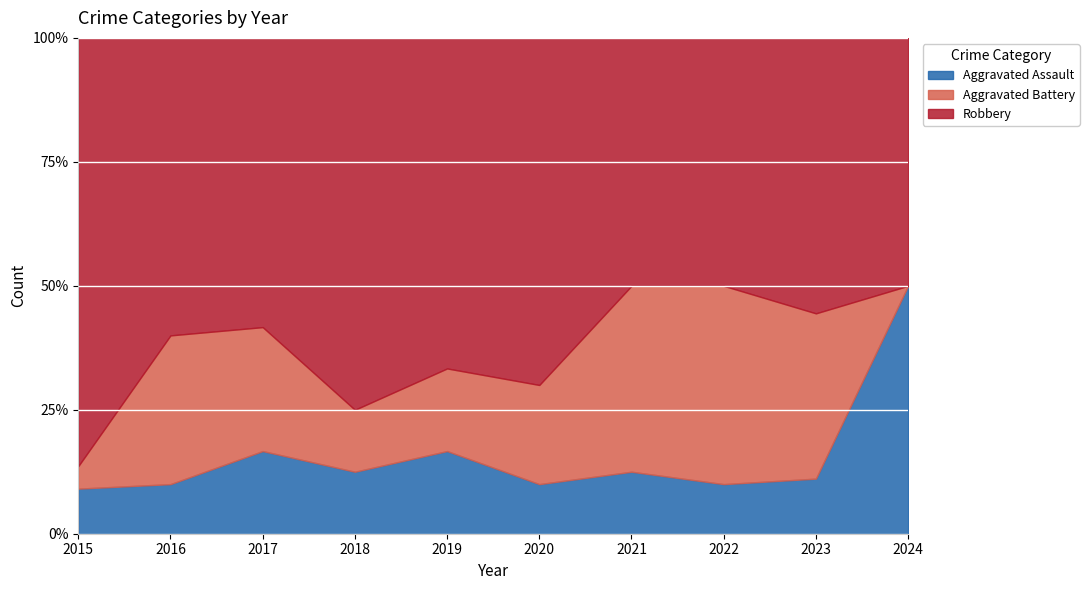

What is the spread (max minus min) of values at 2018?

10